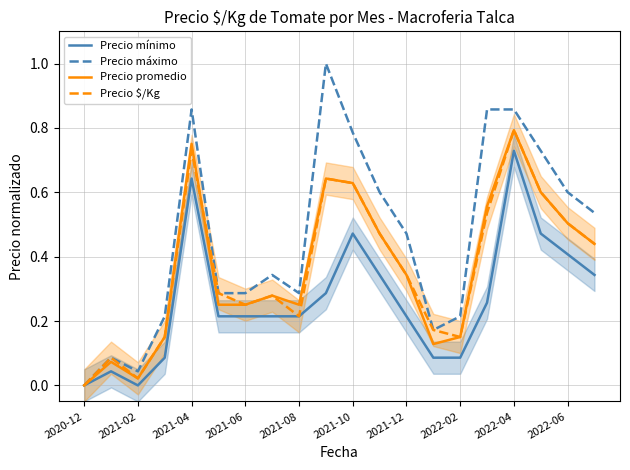

At which label is Precio $/Kg closest to 0?

2020-12